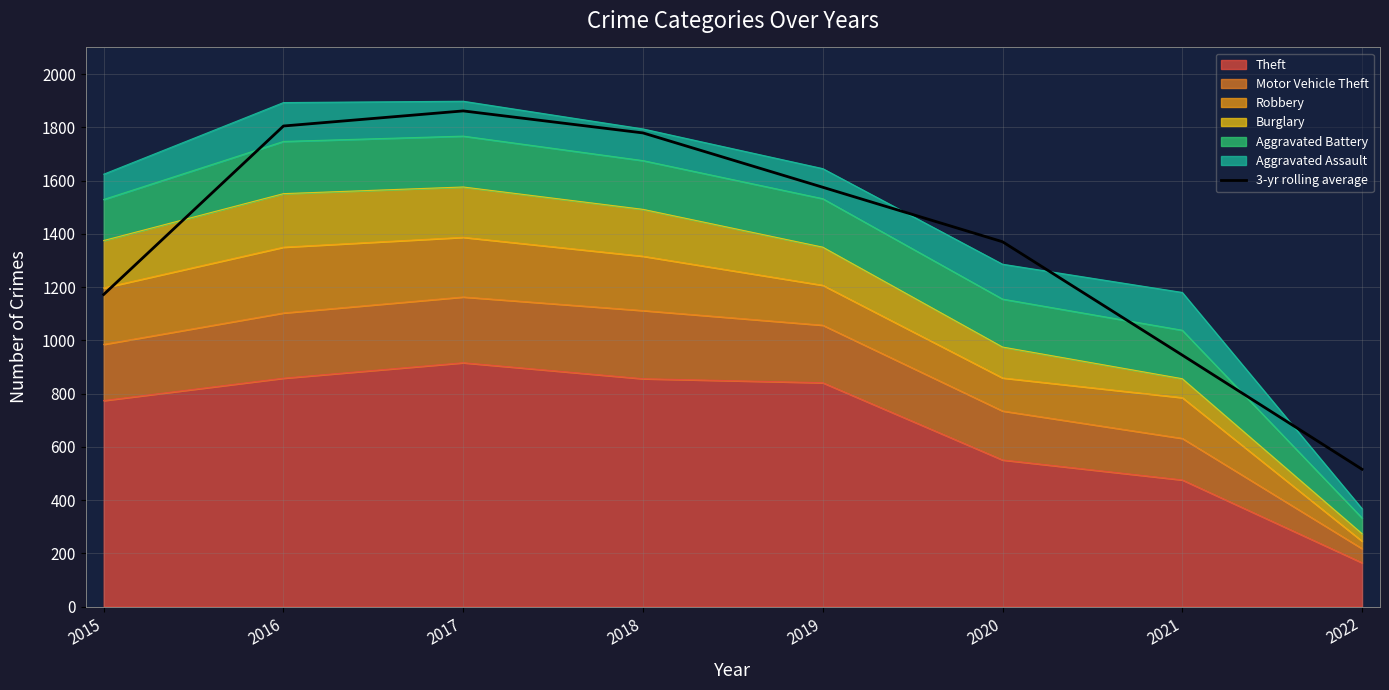

How many interior local peaks (higher than both neighbors) does the data have?

1